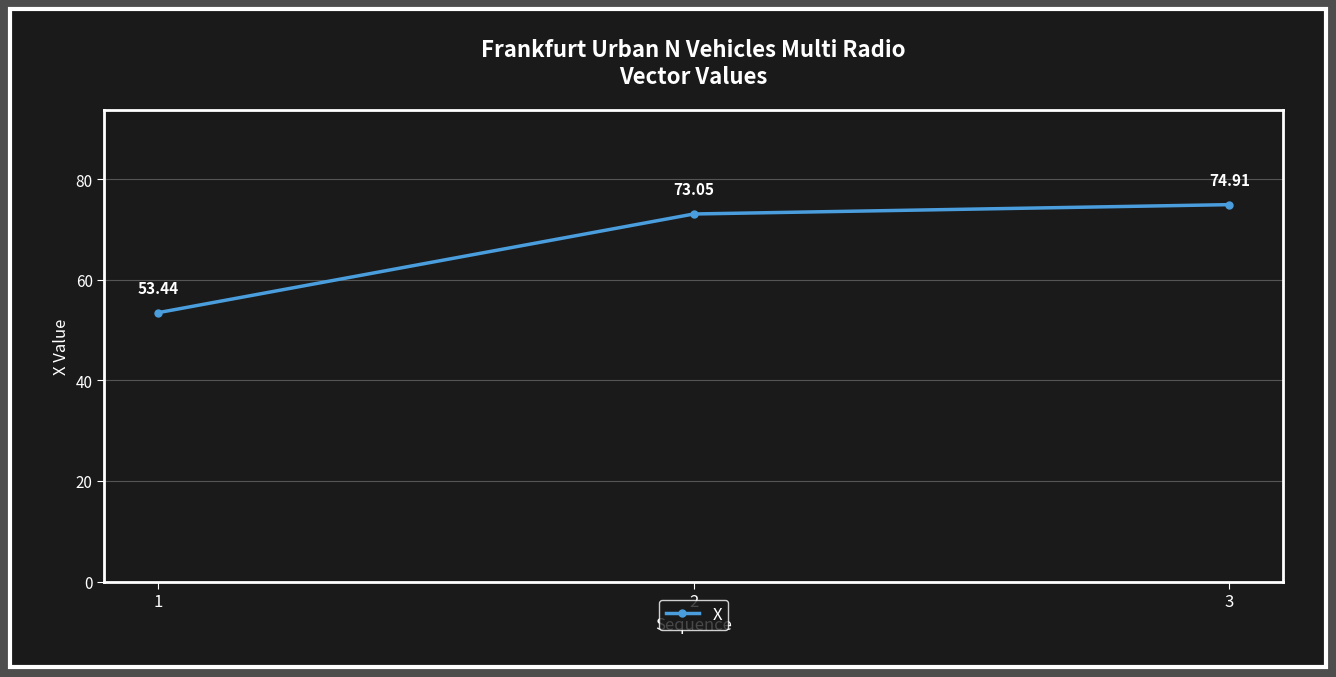

What is the sum of all values?

201.4